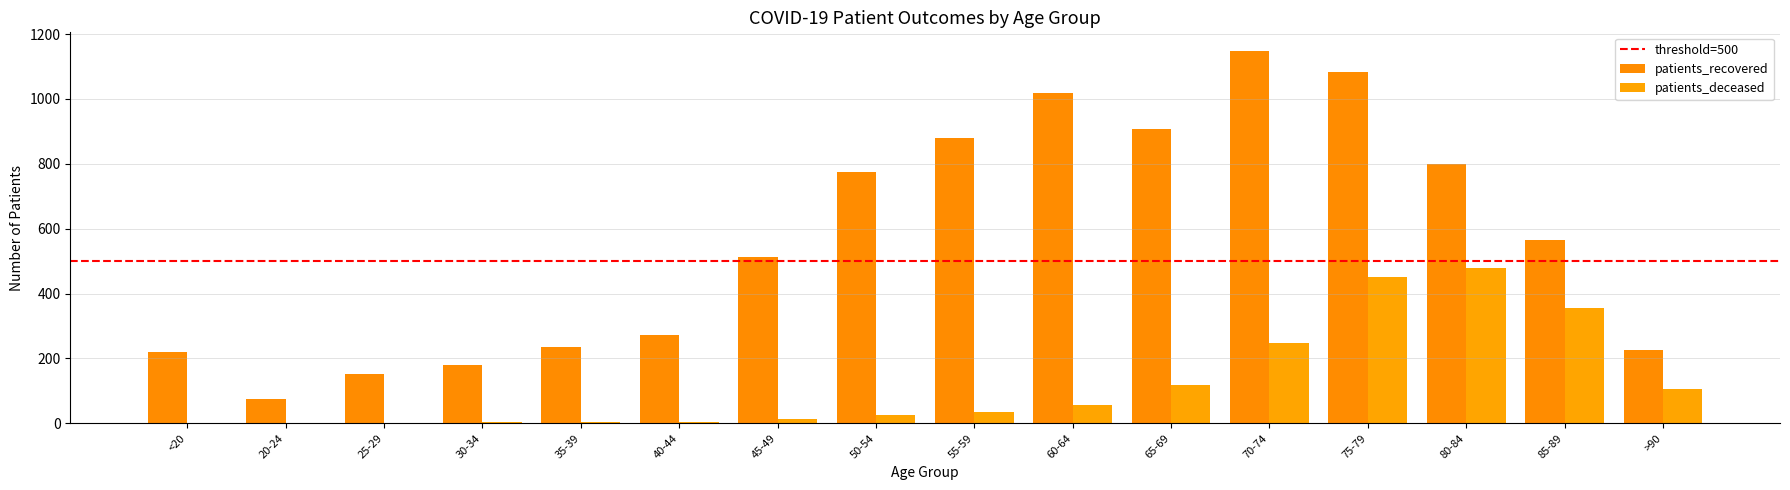

Count the number of data series in this chart.

2